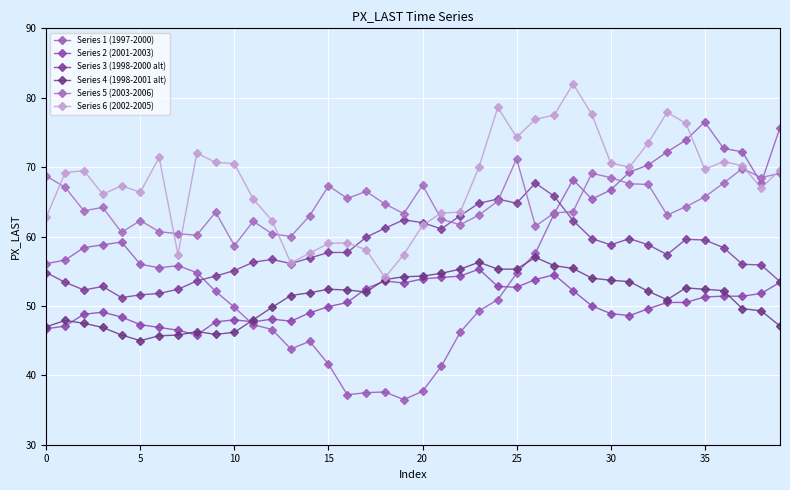

True or false: Series 5 (2003-2006) and Series 4 (1998-2001 alt) intersect in this chart.

False